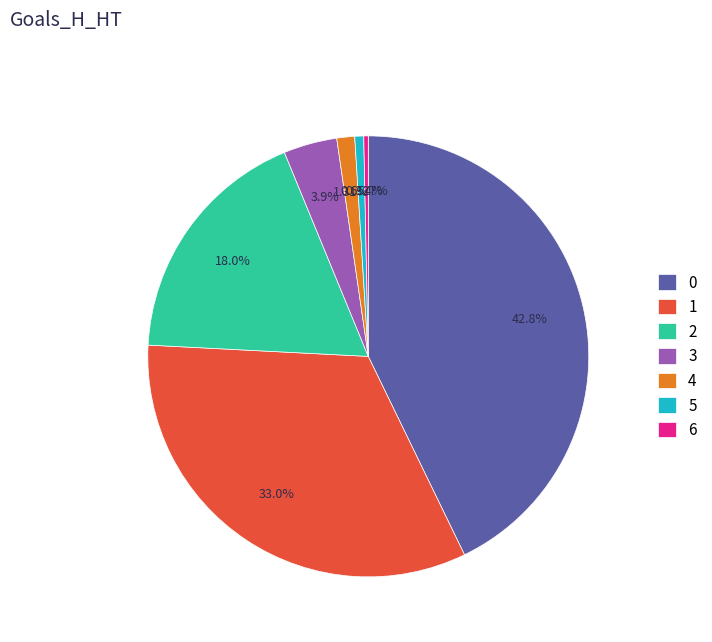

True or false: 5 accounts for 1% of the total.

True